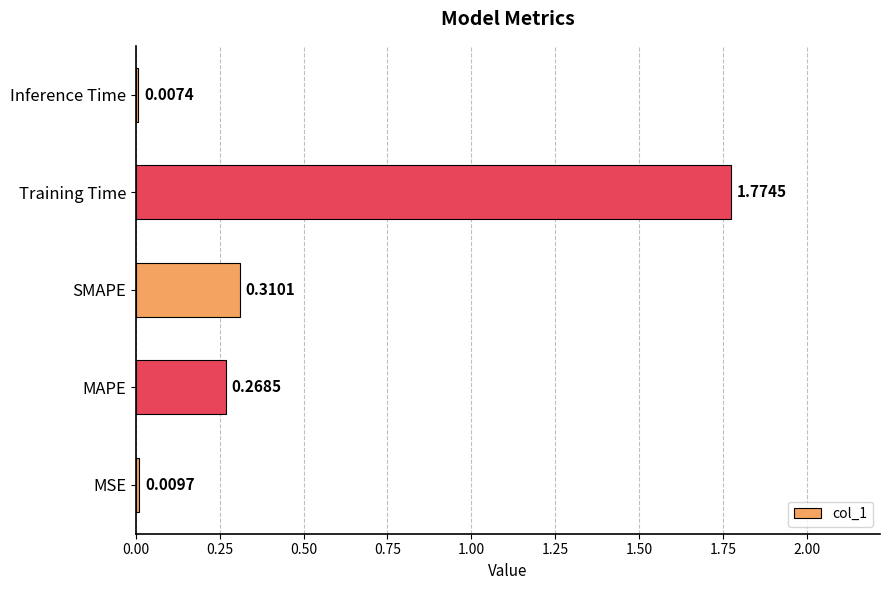

How many bars are there in total?

5